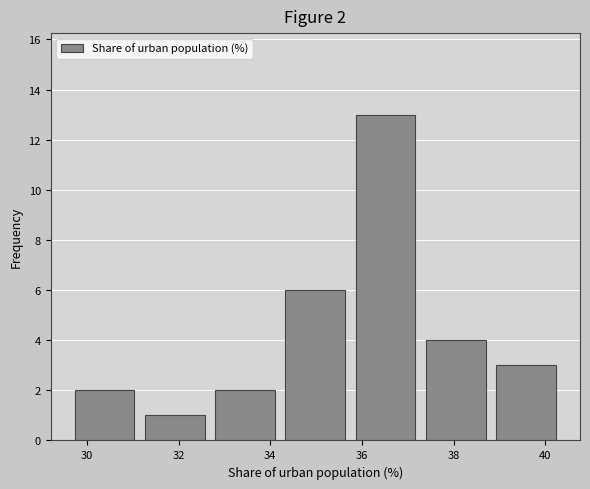

Over which range of the x-axis is the bar tallest?

35.8 to 37.2